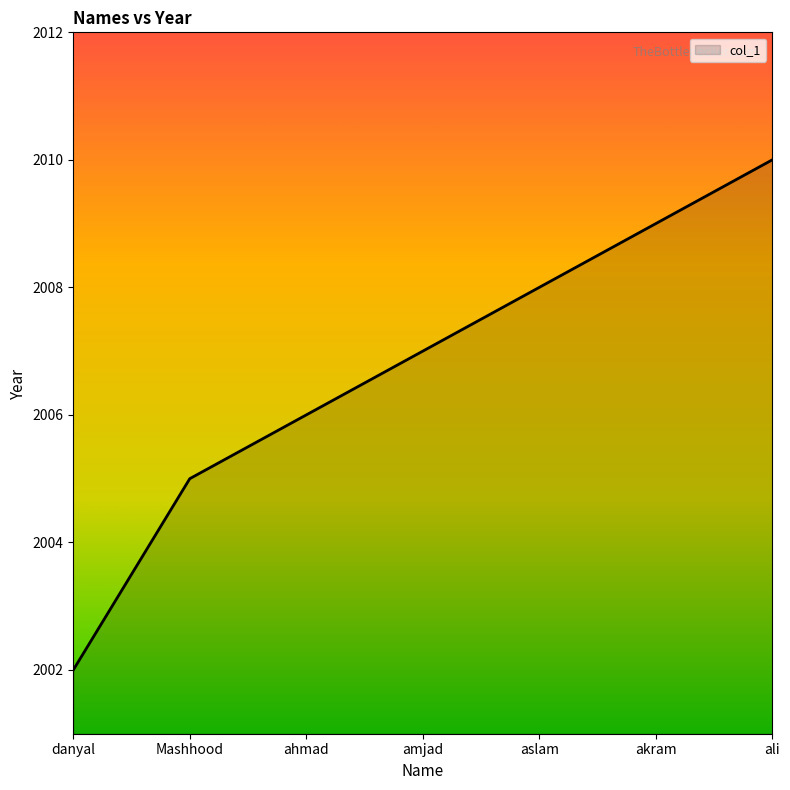

At which category does the chart reach its peak across all series?

ali